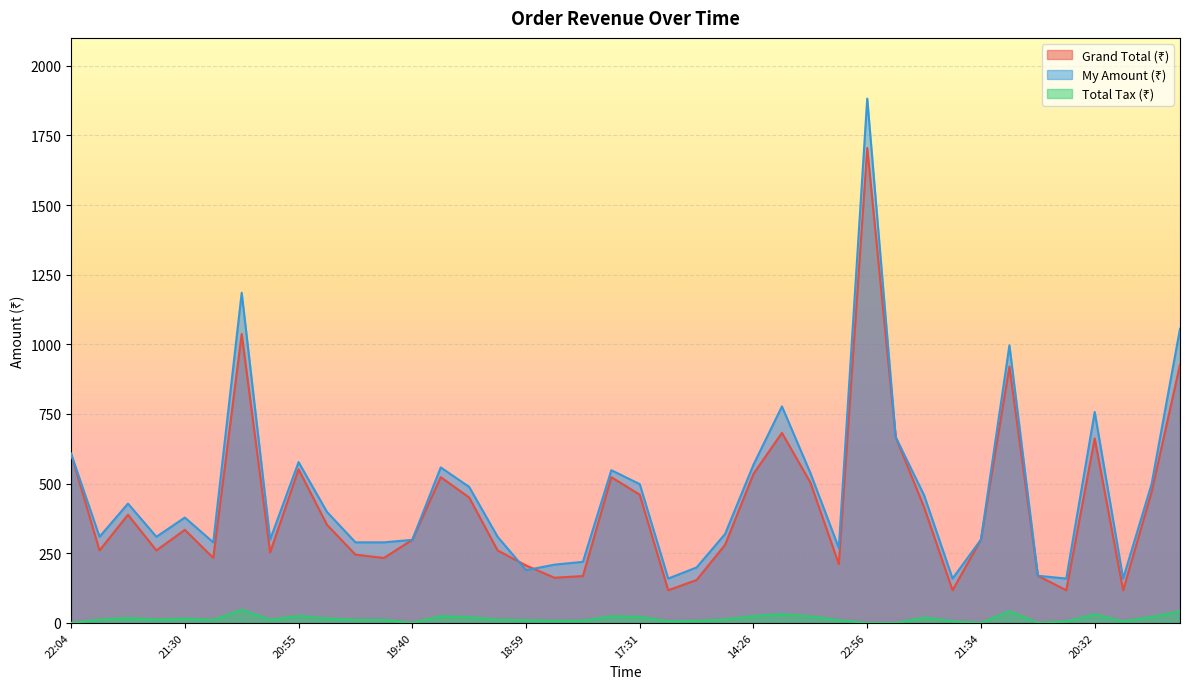

Where is the first local maximum for Total Tax (₹)?

21:45